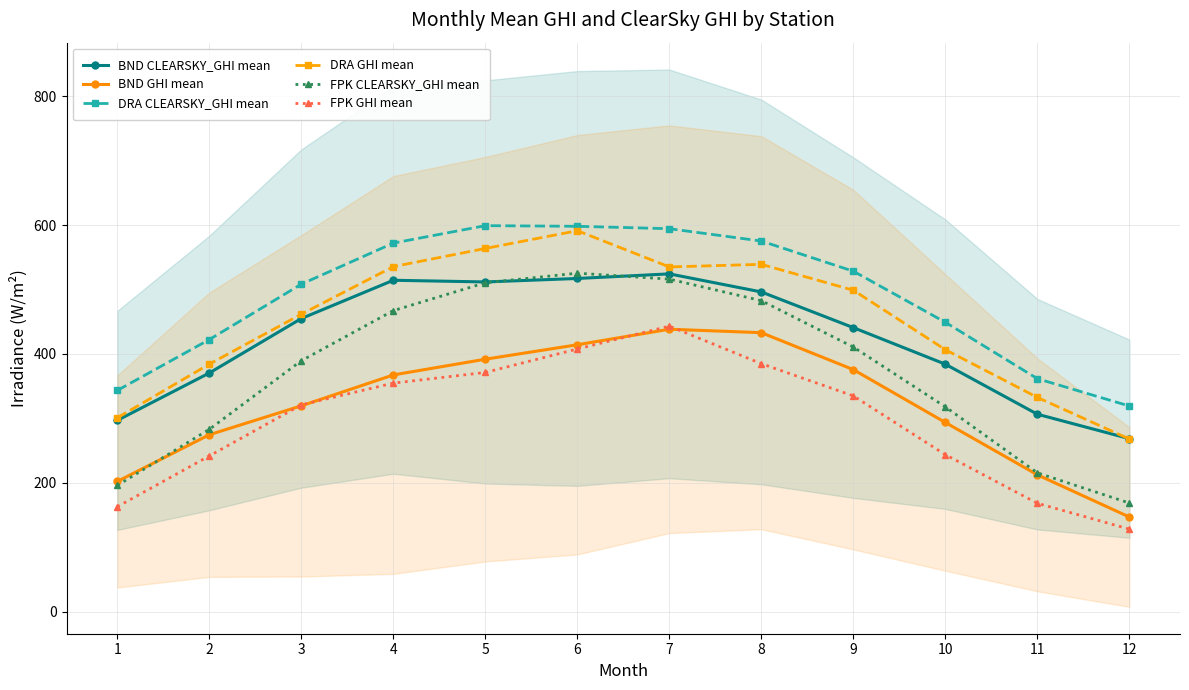

True or false: DRA GHI mean and BND GHI mean intersect in this chart.

False